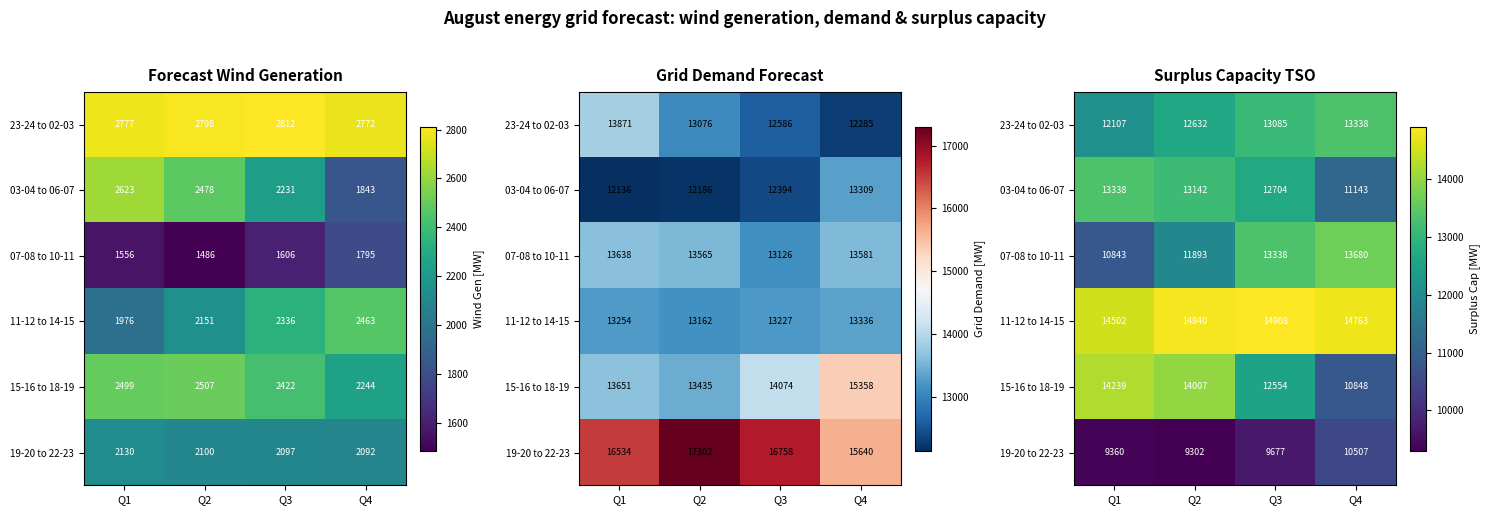

At Q1, list the series in order from smallest to largest.

19-20 to 22-23, 07-08 to 10-11, 23-24 to 02-03, 03-04 to 06-07, 15-16 to 18-19, 11-12 to 14-15